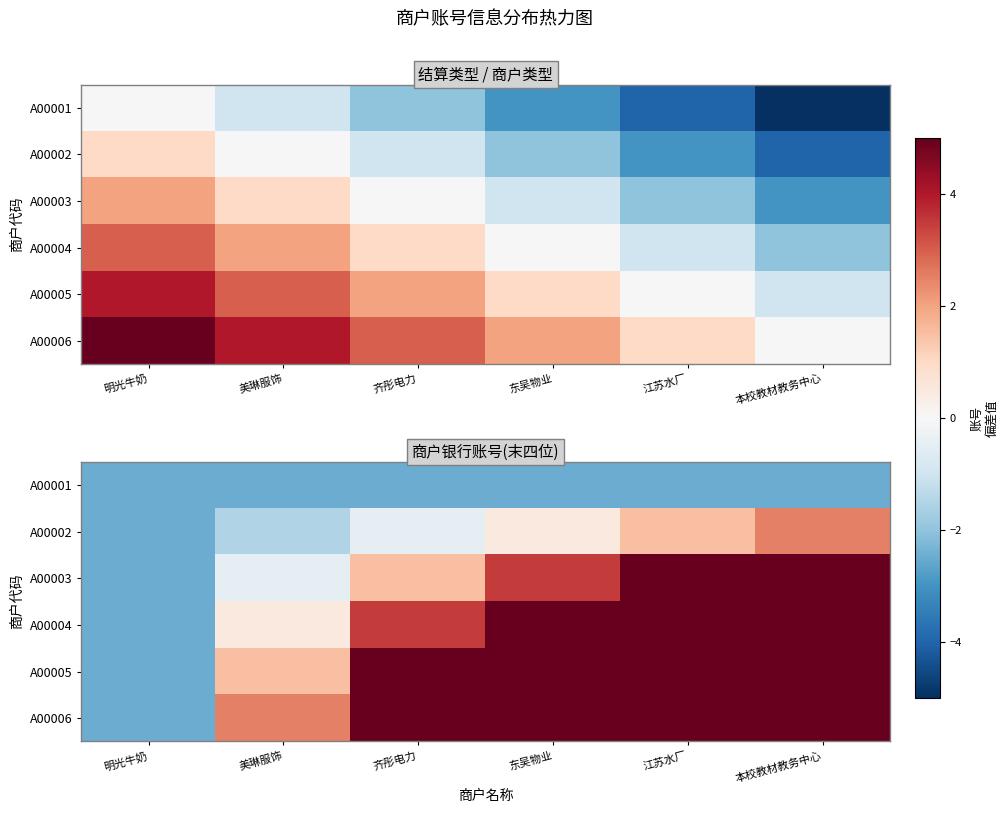

List the labels in order of A00001 value, largest first.

明光牛奶, 美琳服饰, 齐彤电力, 东吴物业, 江苏水厂, 本校教材教务中心